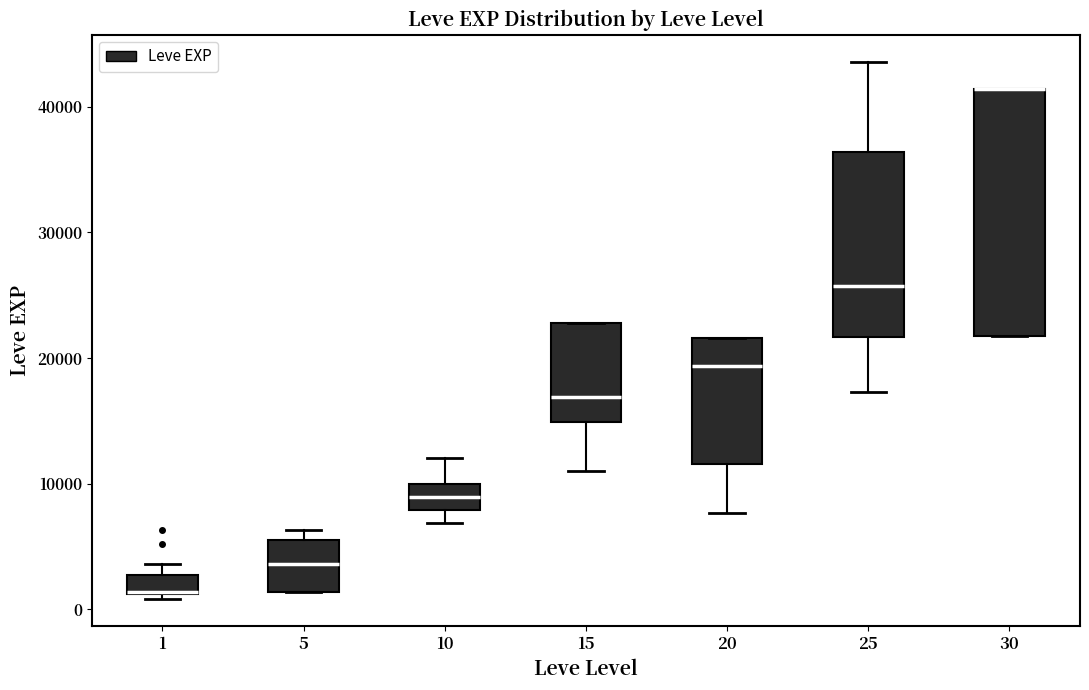

Comparing the boxes themselves (not the whiskers), which one is the tallest?

30